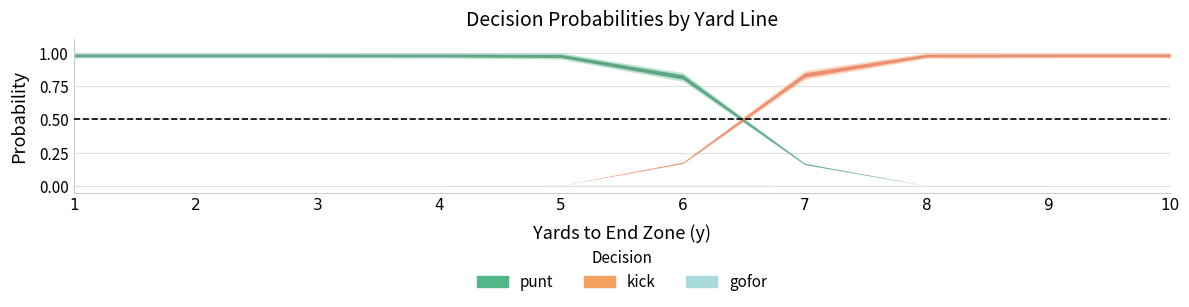

What is the greatest value displayed?

1.0